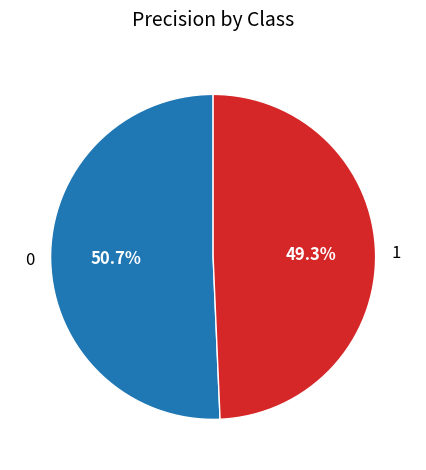

Rank the categories by value from highest to lowest.

0, 1